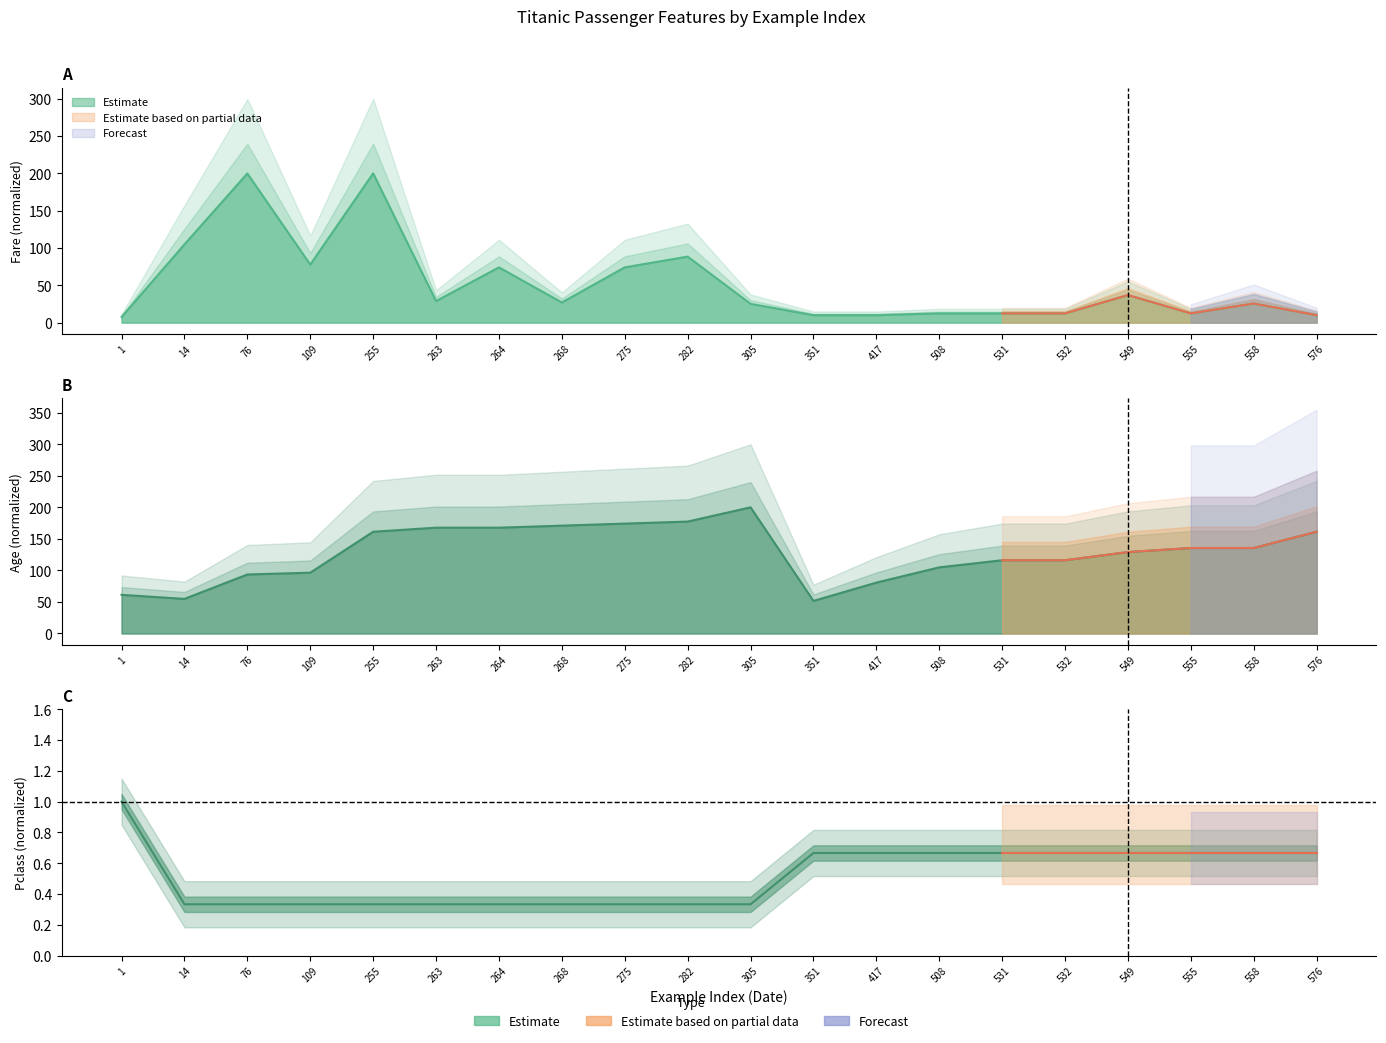

What is the smallest value displayed?

0.3